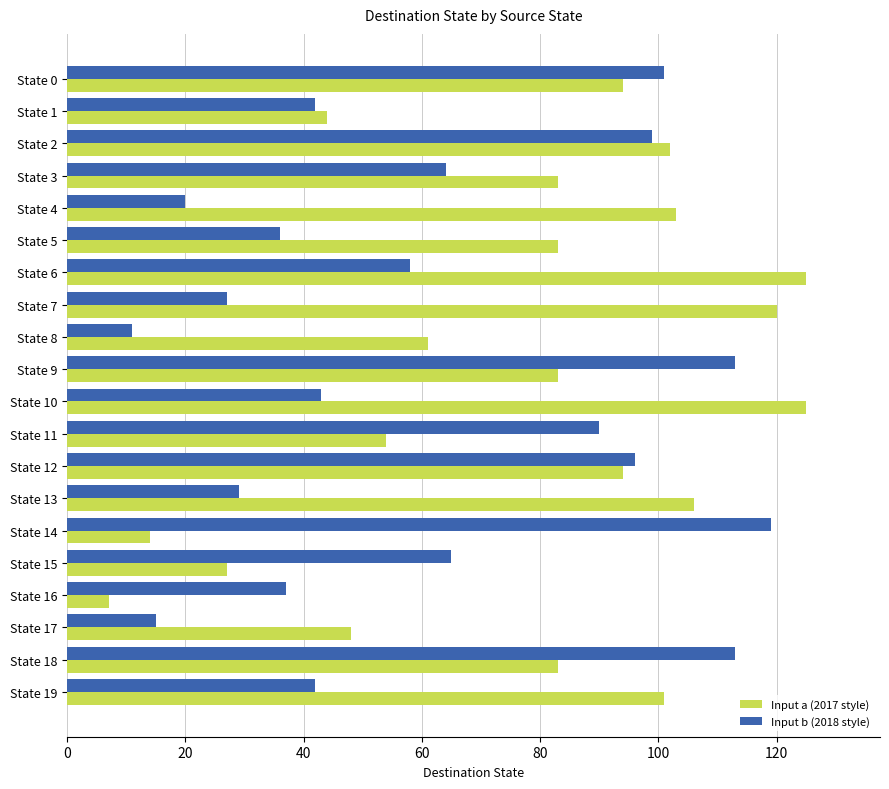

What is the sum of all Input b (2018 style) values?

1220